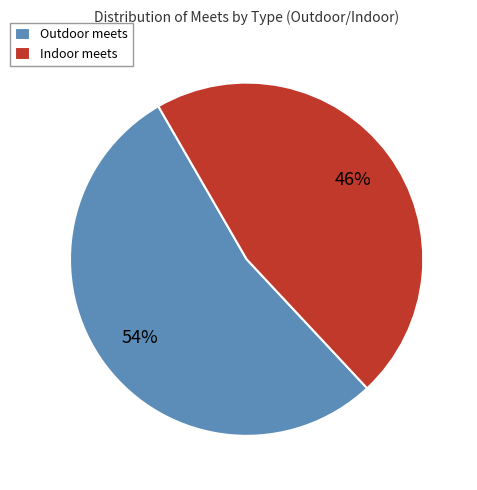

To the nearest percent, what percentage of the pie is Outdoor meets?

54%